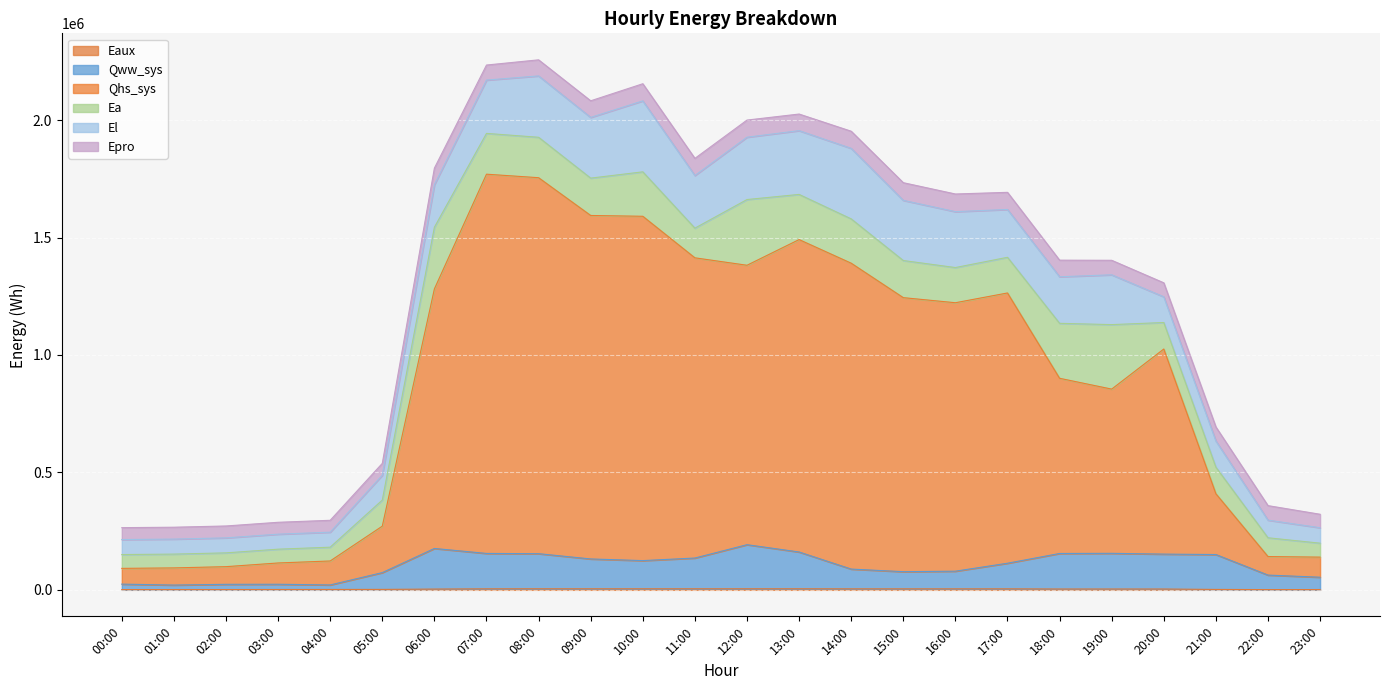

Where is Eaux nearest to the value 2804?

06:00